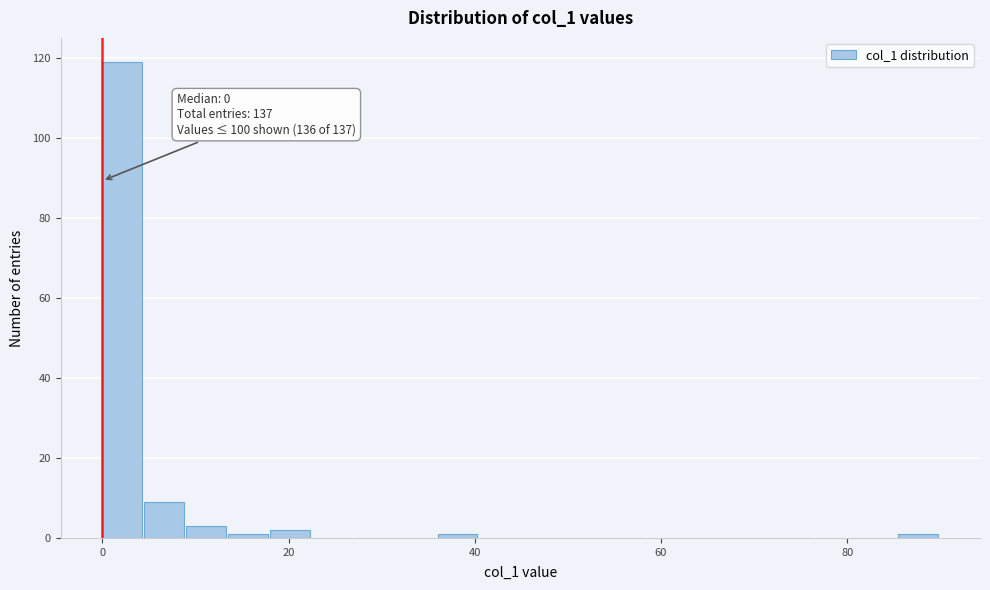

Read against the x-axis, roughly where is the centre of the tallest bar?

2